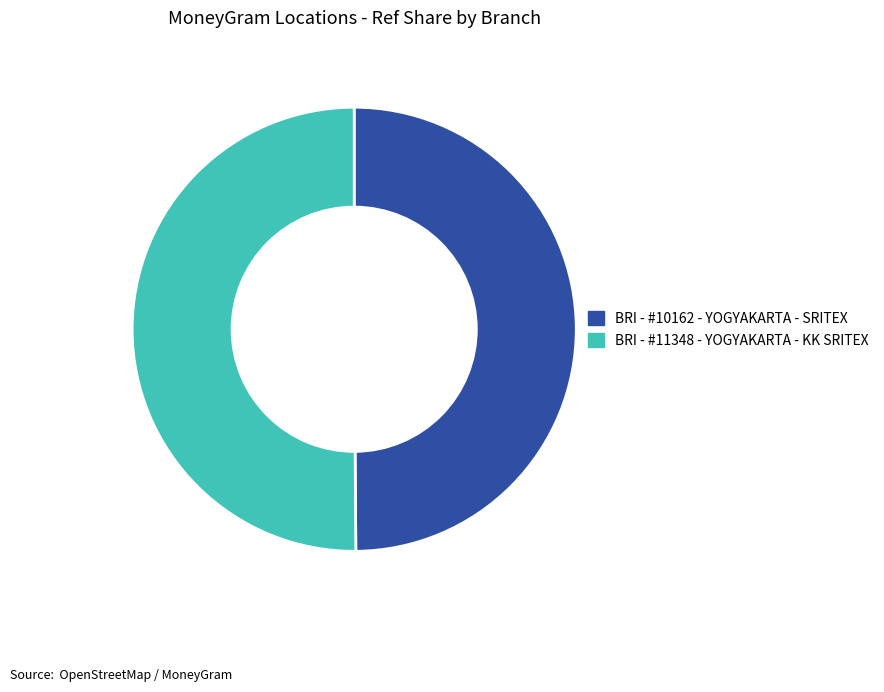

What is the ratio of the value at BRI - #10162 - YOGYAKARTA - SRITEX to the value at BRI - #11348 - YOGYAKARTA - KK SRITEX?

1.0